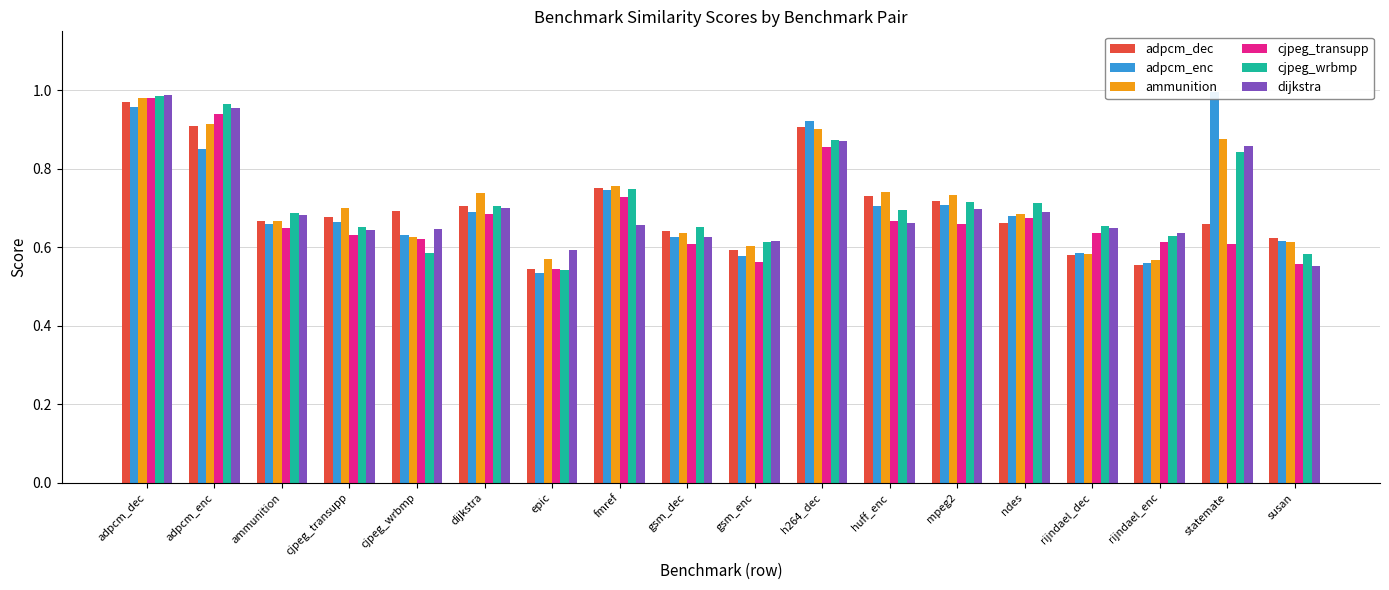

What is the difference between the maximum and minimum values in the dijkstra series?

0.4